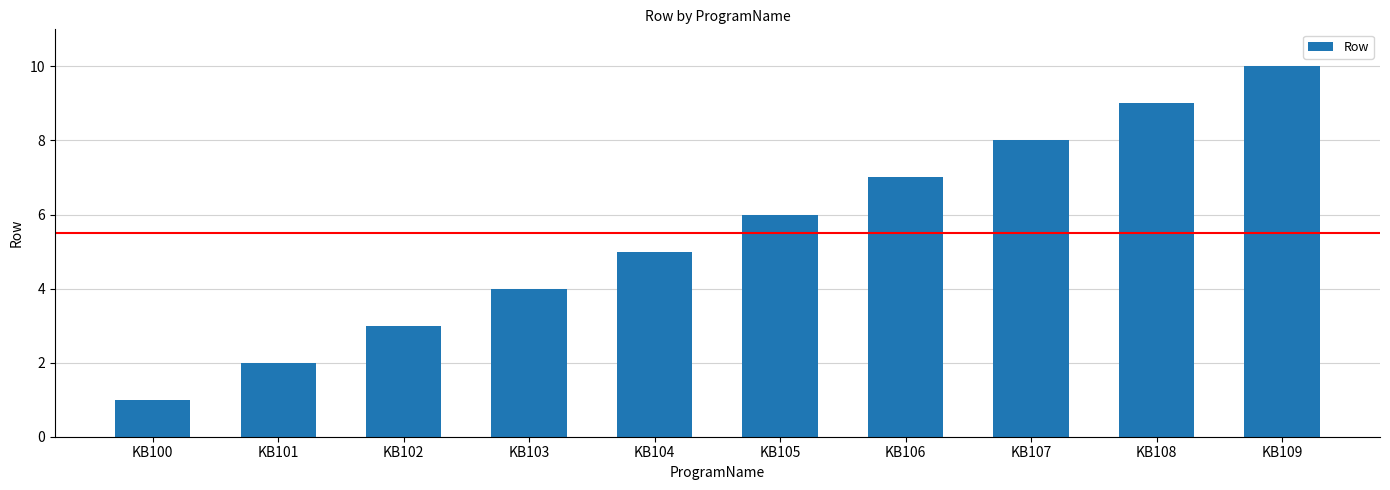

How many bars are there in total?

10